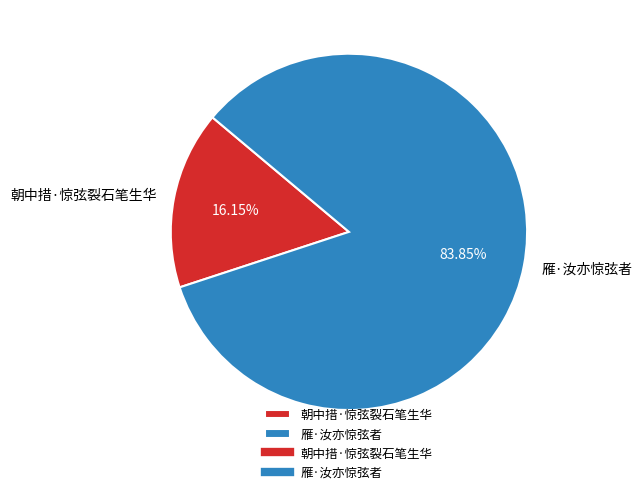

Does 朝中措·惊弦裂石笔生华 represent more than half of the total?

No